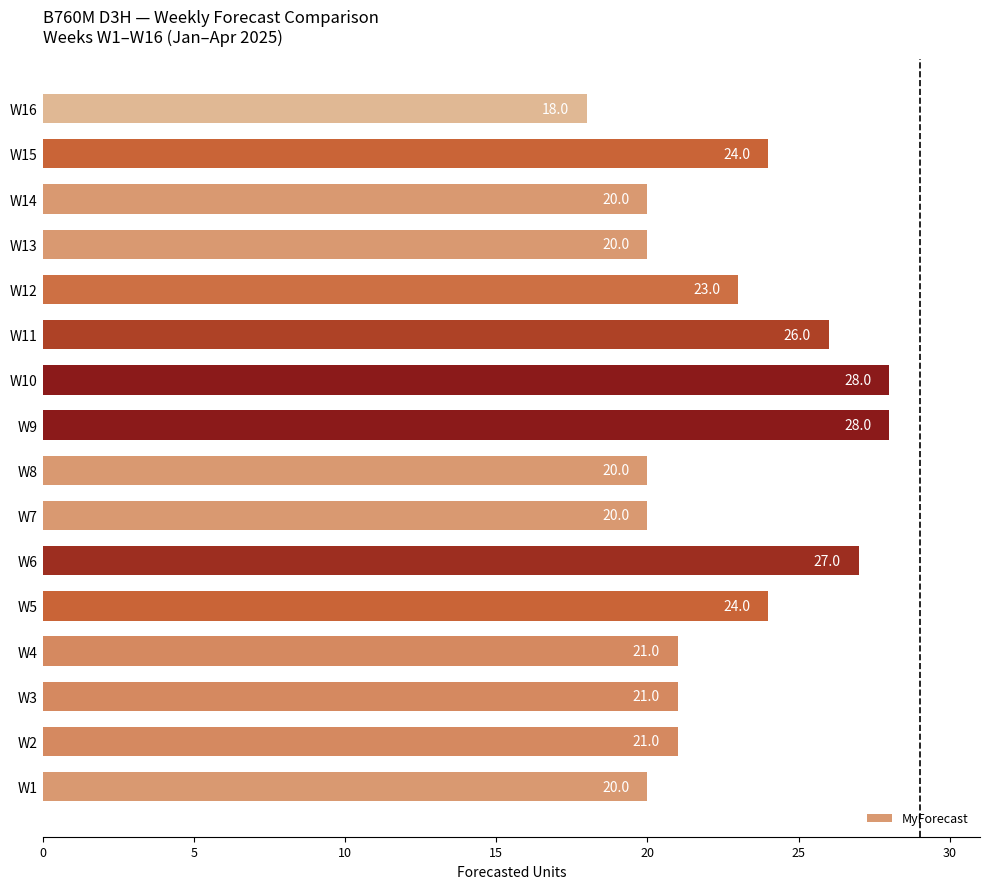

What is the approximate value at W15, to the nearest 5?

25